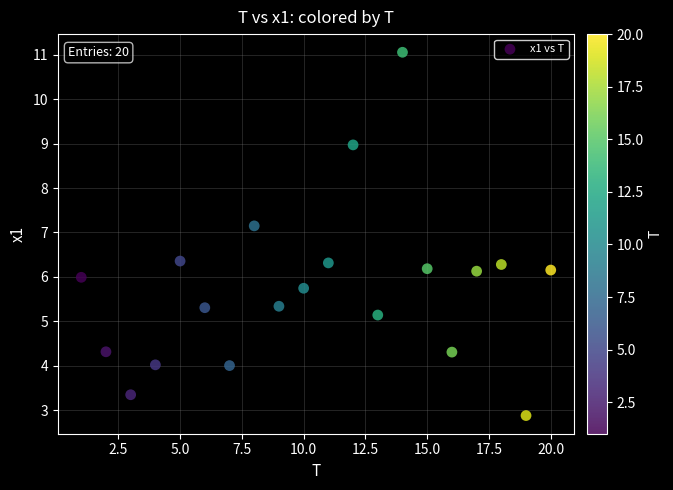

What is the range of X values (max minus min)?

19.0